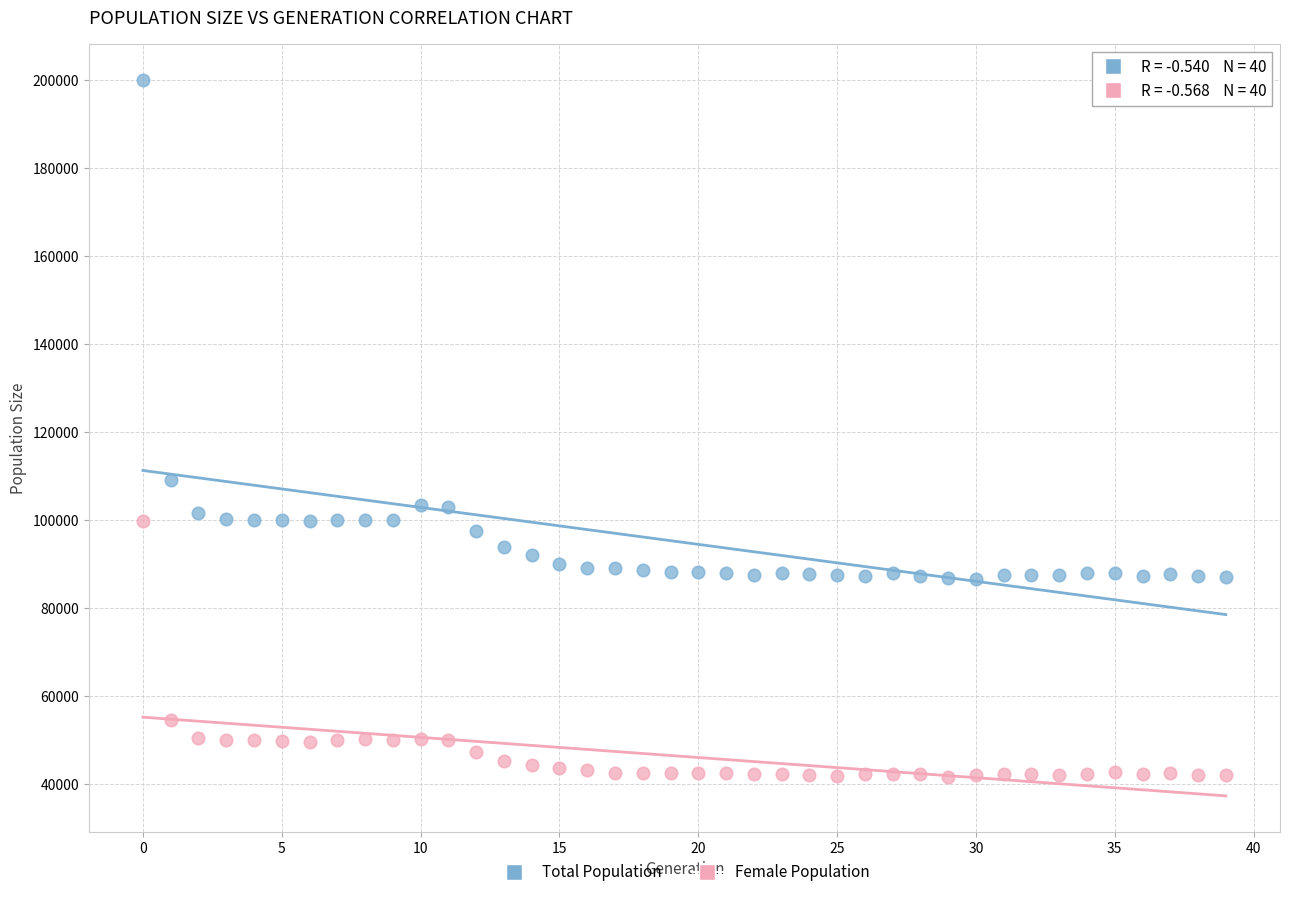

Which series has the largest Y range (max minus min)?

Total Population